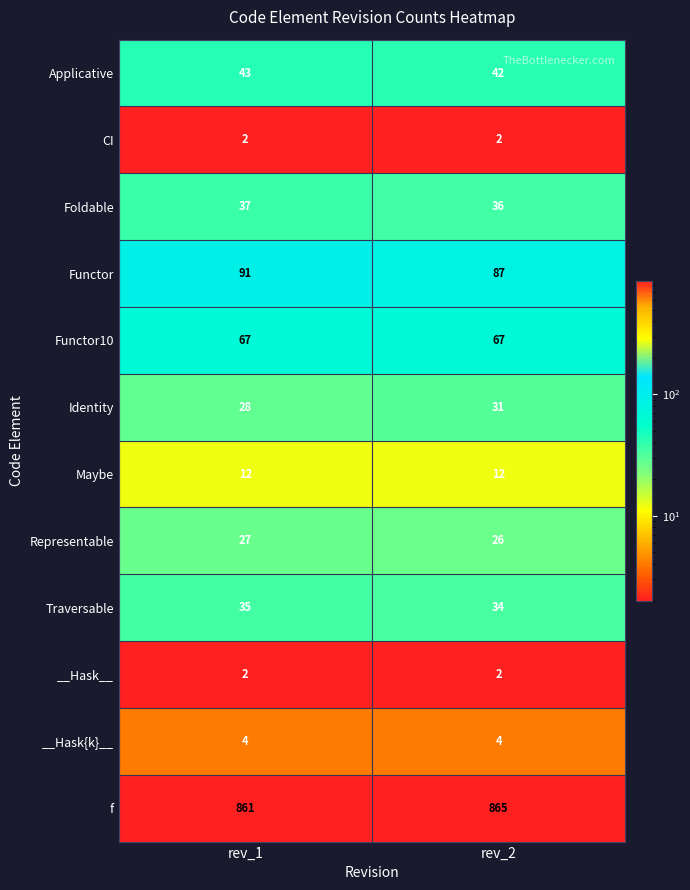

What is the spread (max minus min) of values at rev_1?

859